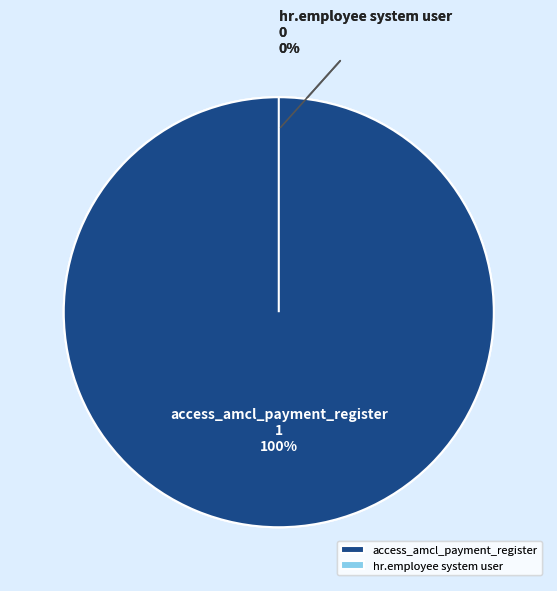

True or false: access_amcl_payment_register accounts for 86% of the total.

False